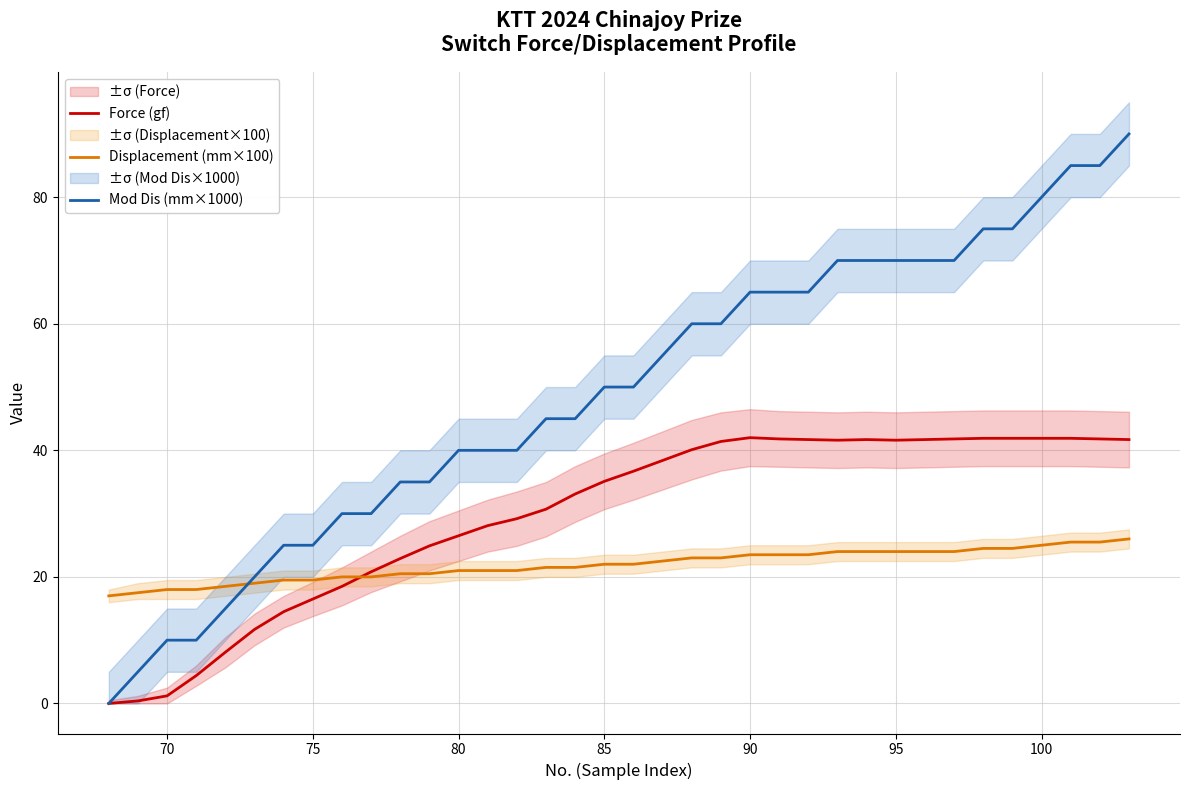

List the series in order of their peak value, highest first.

Mod Dis (mm×1000), Force (gf), Displacement (mm×100)